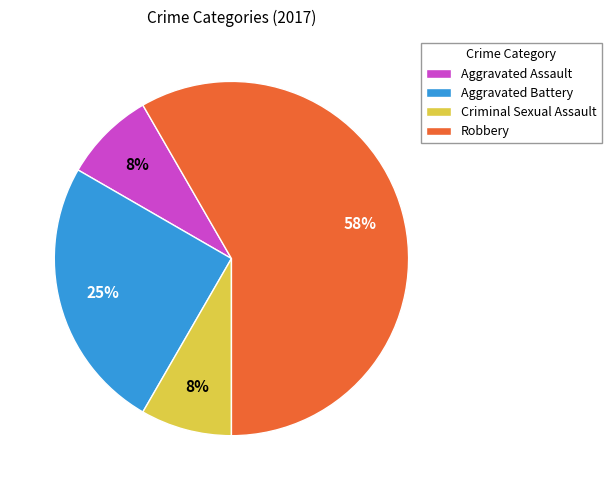

Between Robbery and Aggravated Battery, which is larger?

Robbery